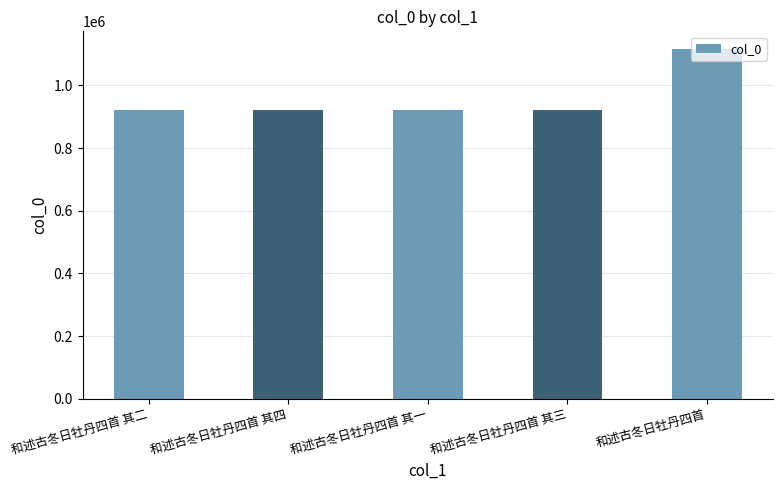

What is the label of the 1st bar from the left?

和述古冬日牡丹四首 其二